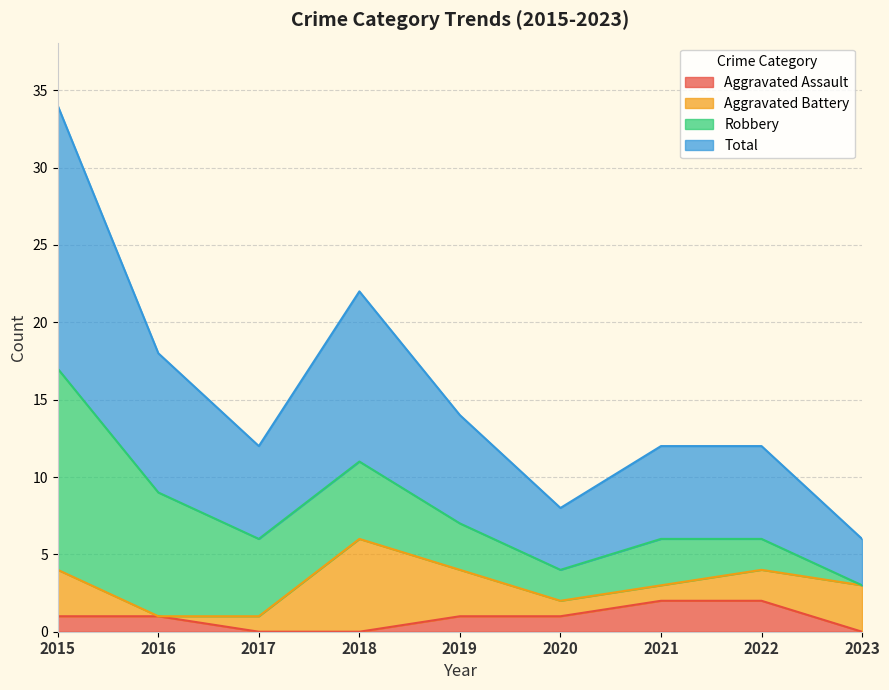

True or false: Aggravated Assault has a value of 1 at 2020.

True